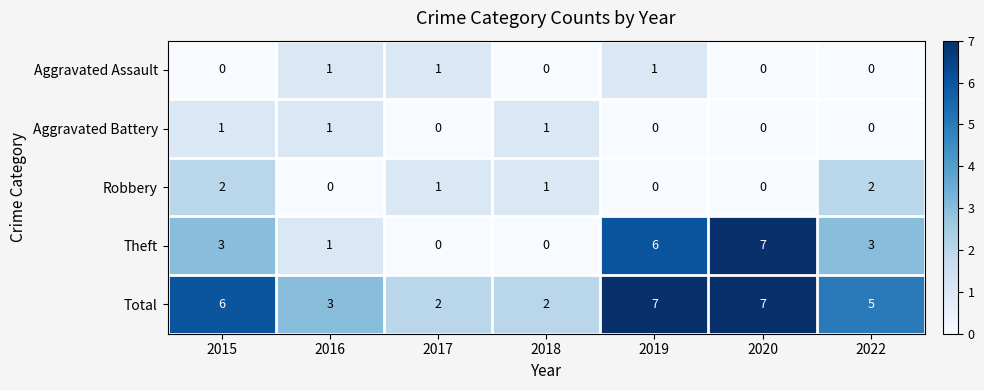

Count the Robbery values in the range 0 to 2.

7